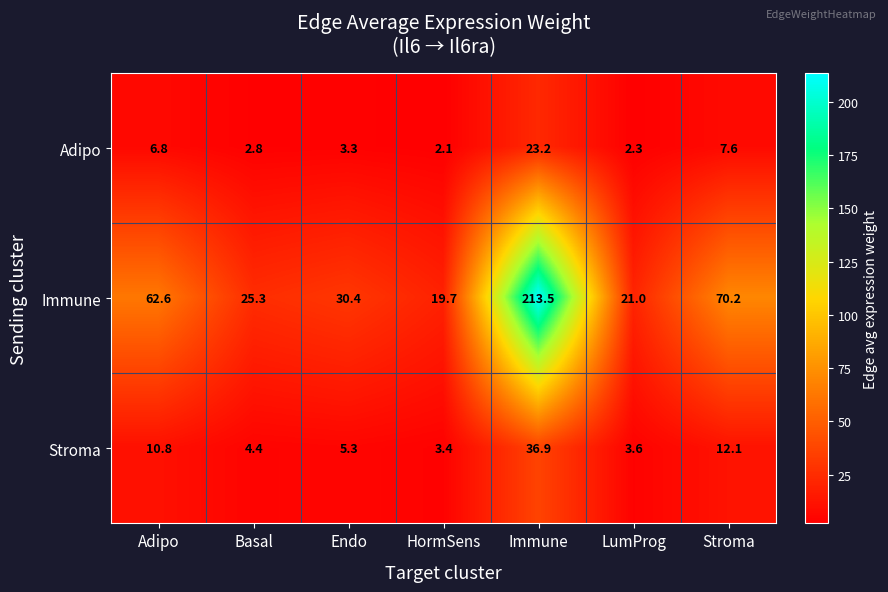

What is the sum of all Stroma values?

76.5